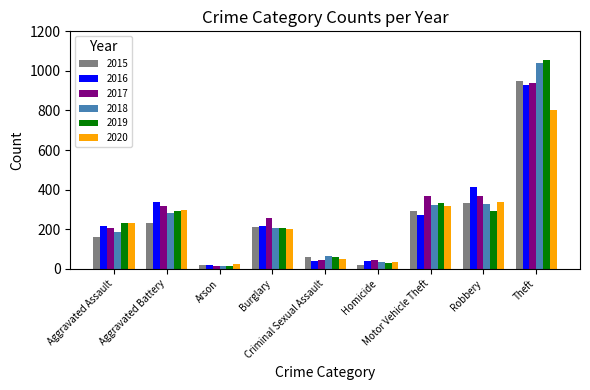

What is the lowest value of the 2016 series?

17